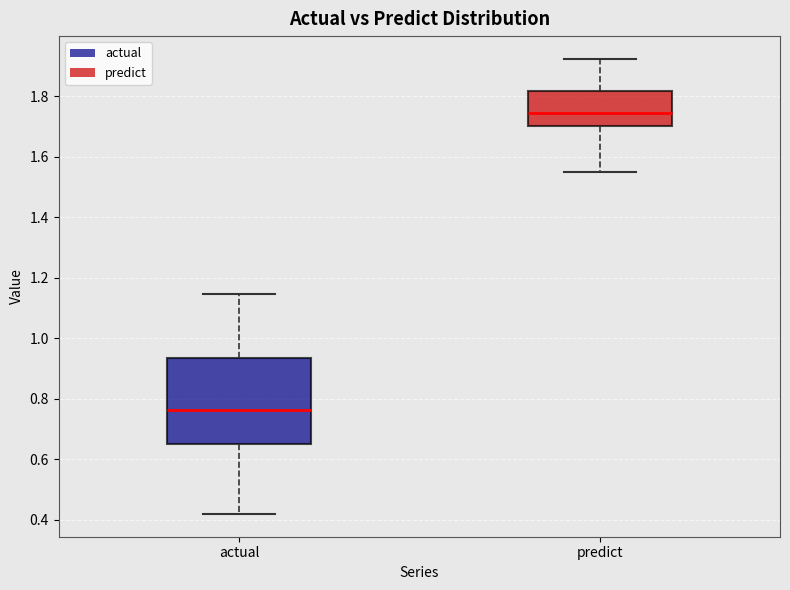

Reading left to right, read every box against the y-axis: the position of its median line, the range the box covers, and the ends of its whiskers. The values are not printed on the chart, so give them approximately, as read against the axis.

actual: median 0.76, box 0.66 to 0.94, whiskers 0.42 to 1.14
predict: median 1.74, box 1.70 to 1.82, whiskers 1.54 to 1.92